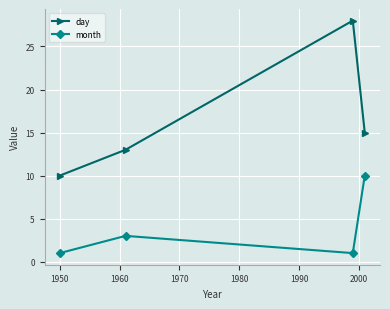

How many values in the day series are below 15?

2